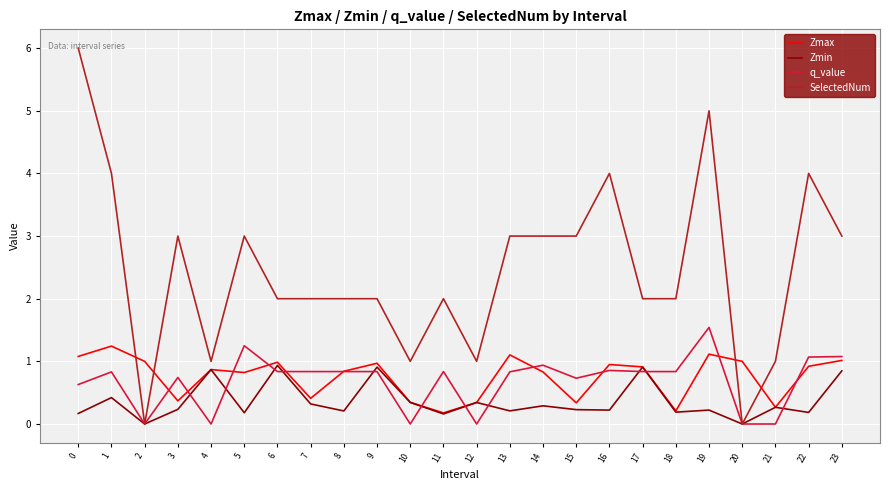

What is the greatest value displayed?

6.0